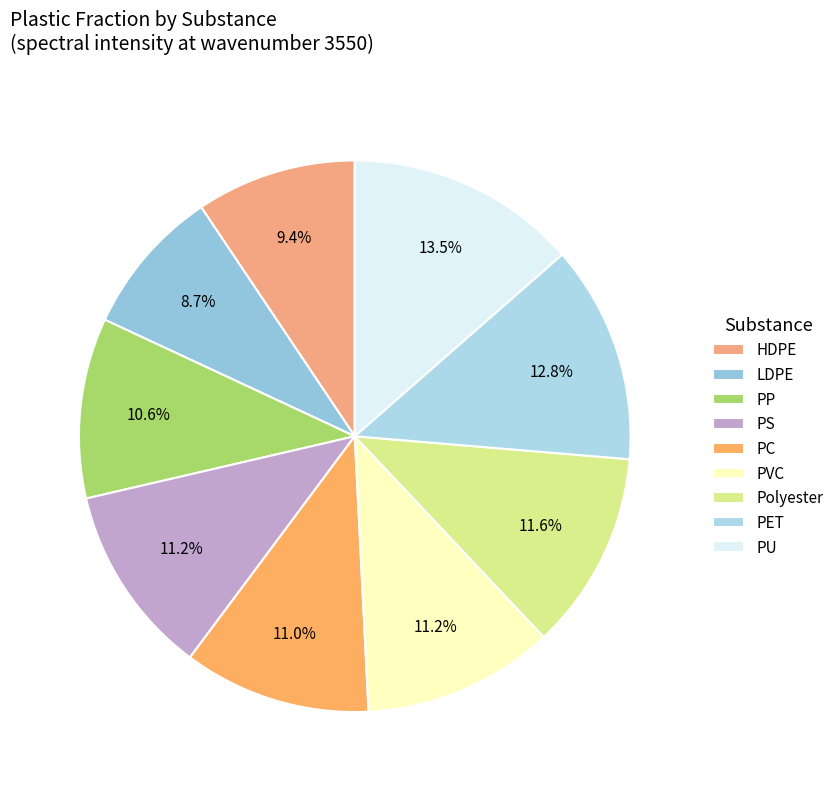

Which category has the biggest portion of the pie?

PU